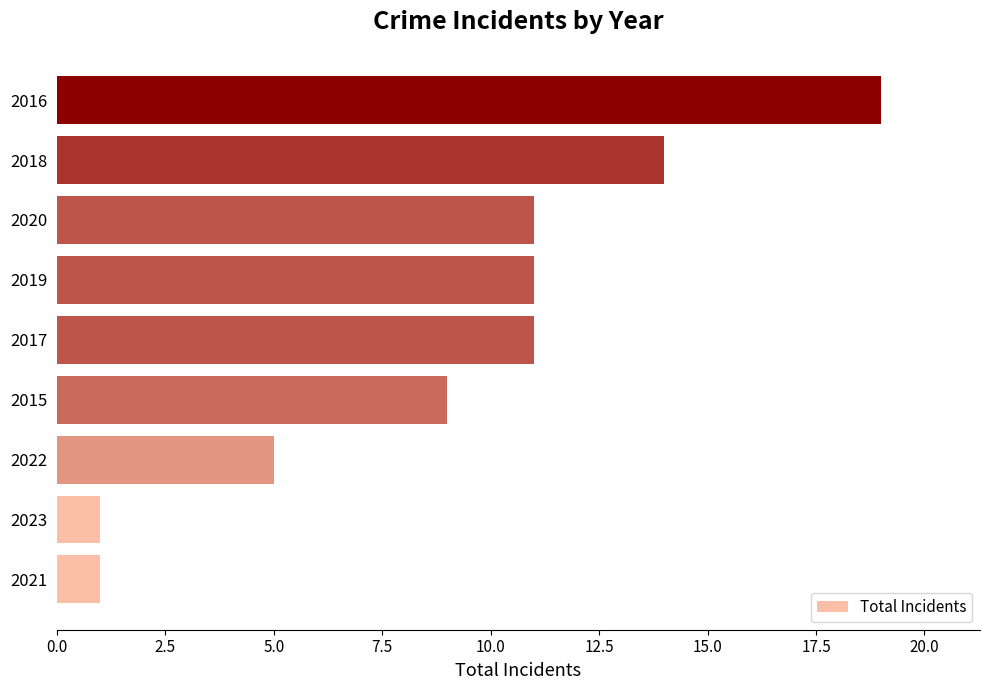

Between 2018 and 2022, which is larger?

2018